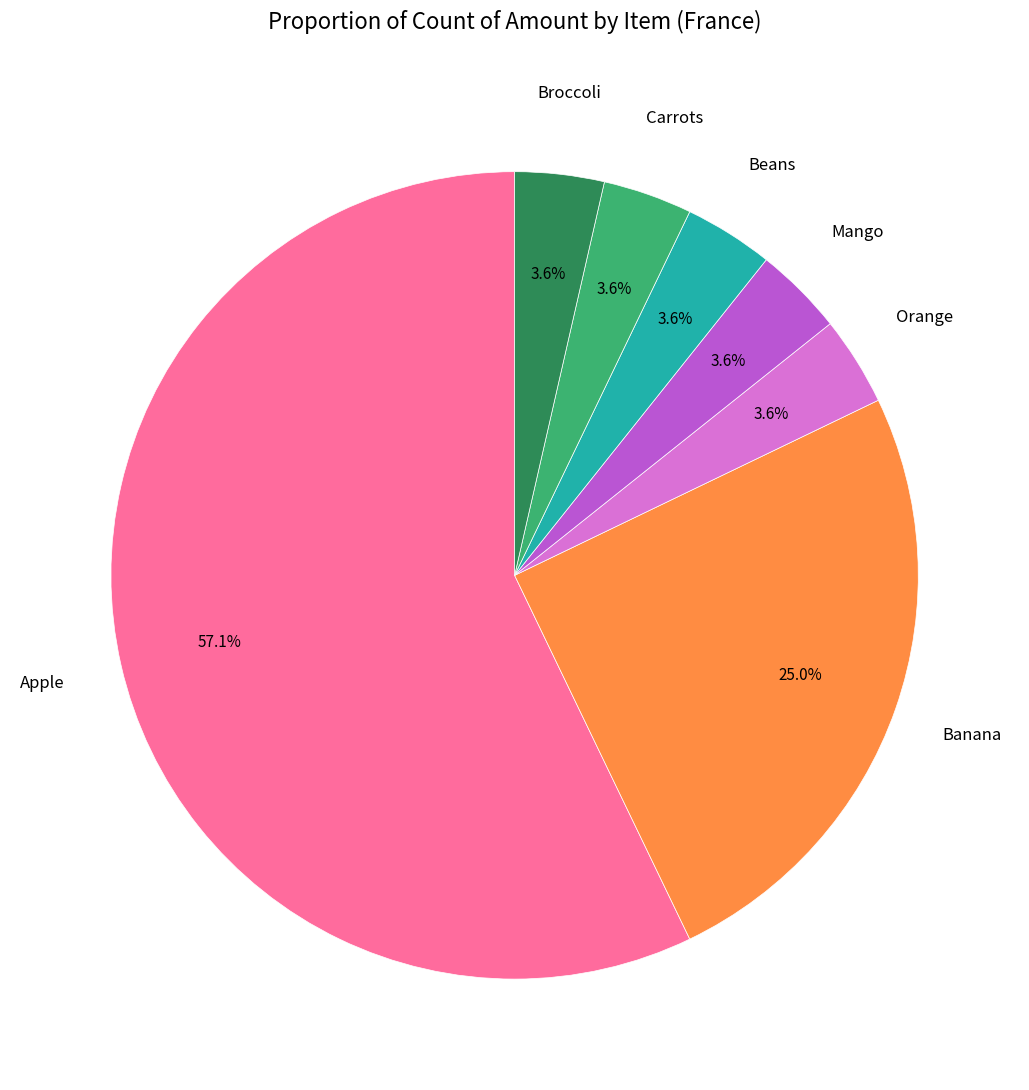

Which slice represents more than half of the pie?

Apple